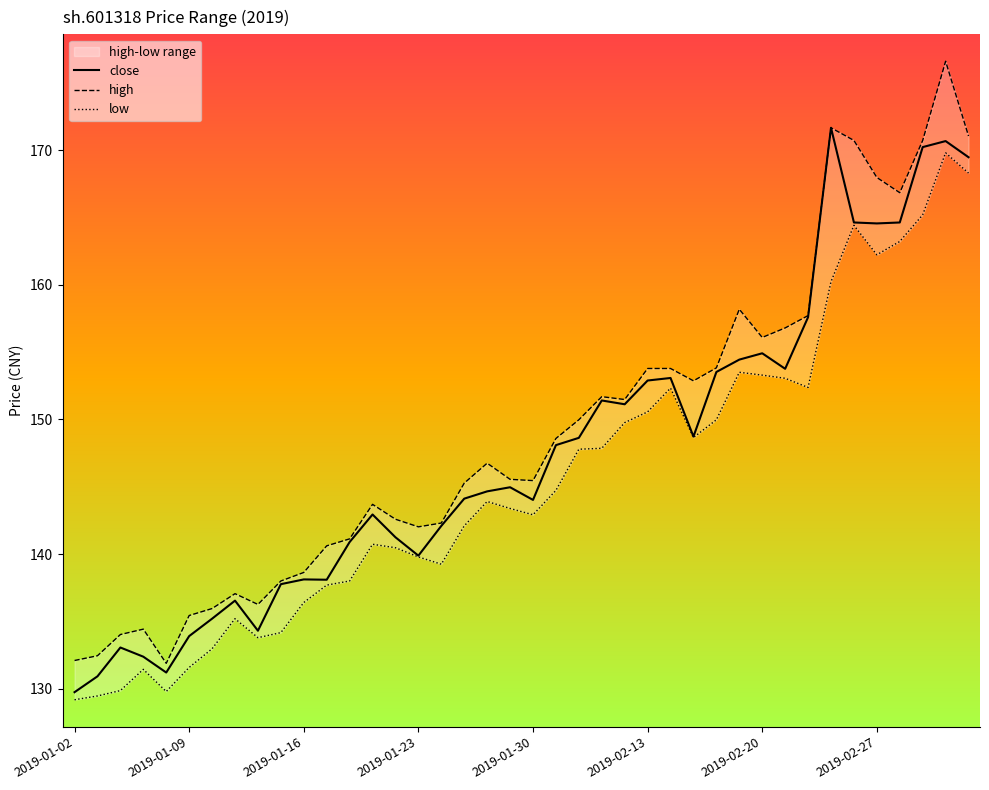

What value does the high series have at 21?

148.6